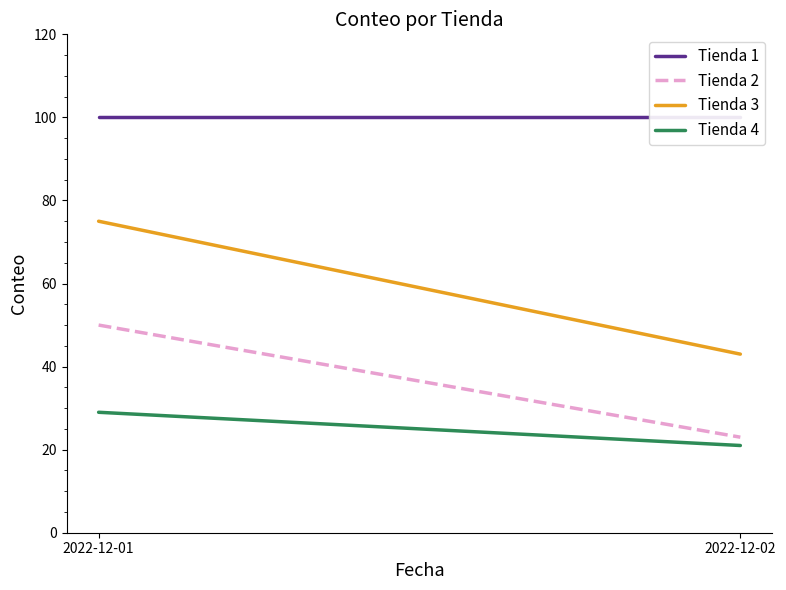

Between 2022-12-02 and 2022-12-01, which is larger?

2022-12-02